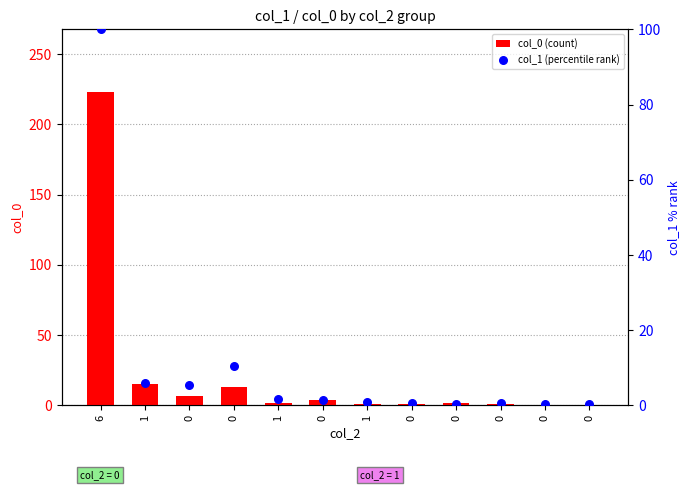

Which series has the largest Y range (max minus min)?

col_0 (count)